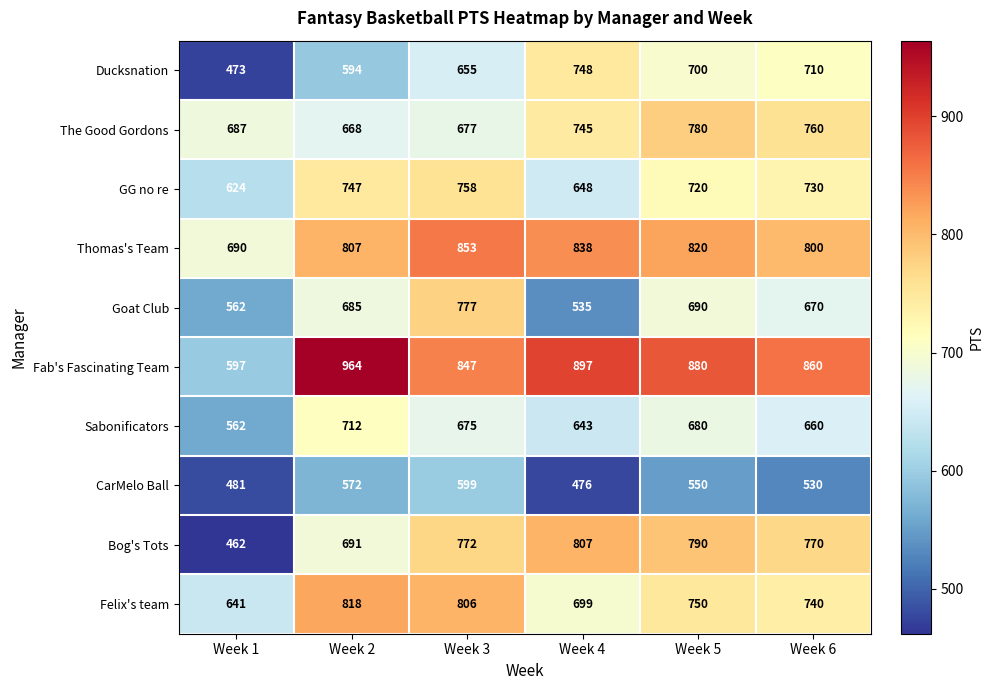

What is the total value across all series at Week 6?

7230